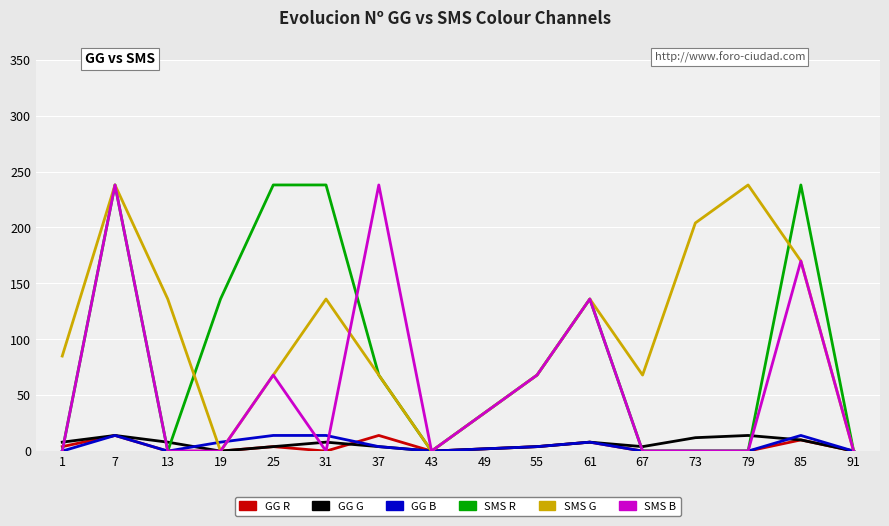

How many series are shown in this chart?

6